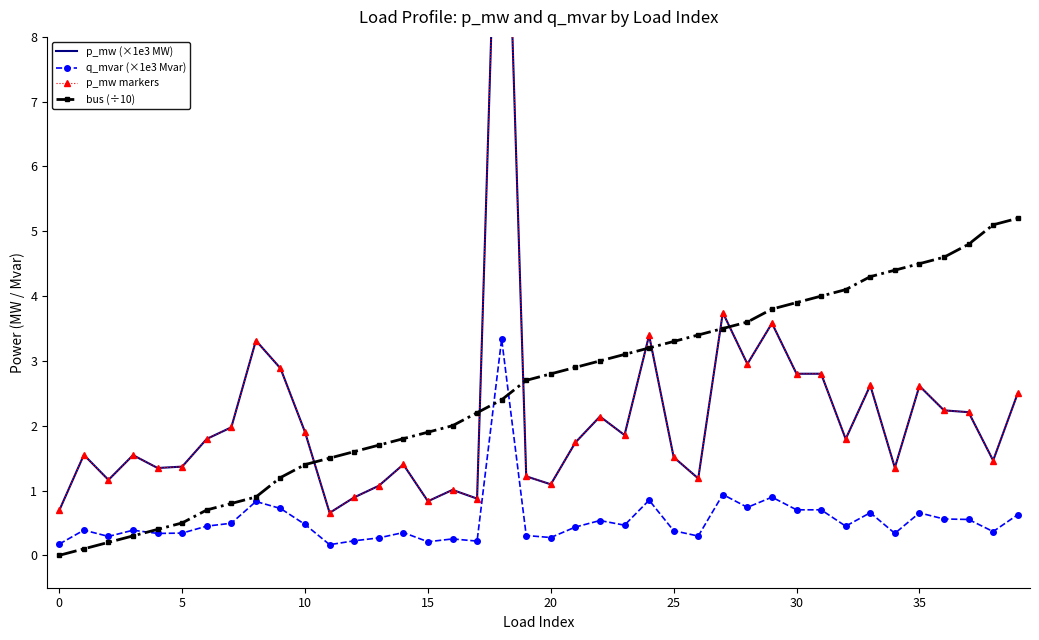

What is the difference between the maximum and second lowest values in the p_mw (×1e3 MW) series?

12.6